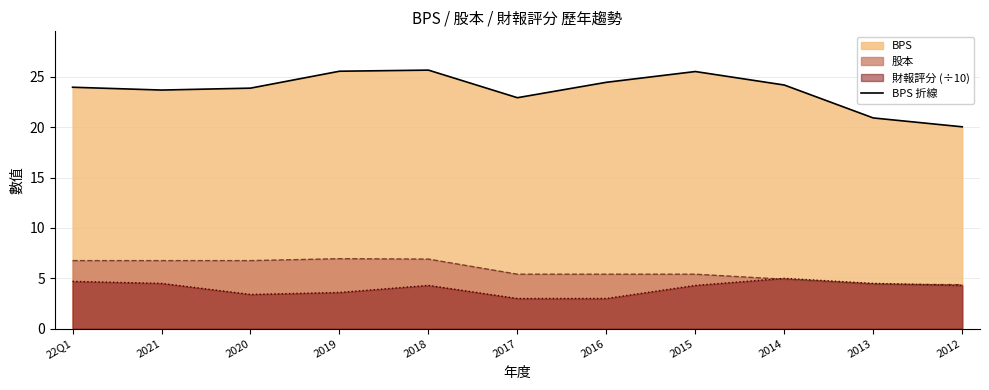

What is the value of the 4th point from the left?

25.6